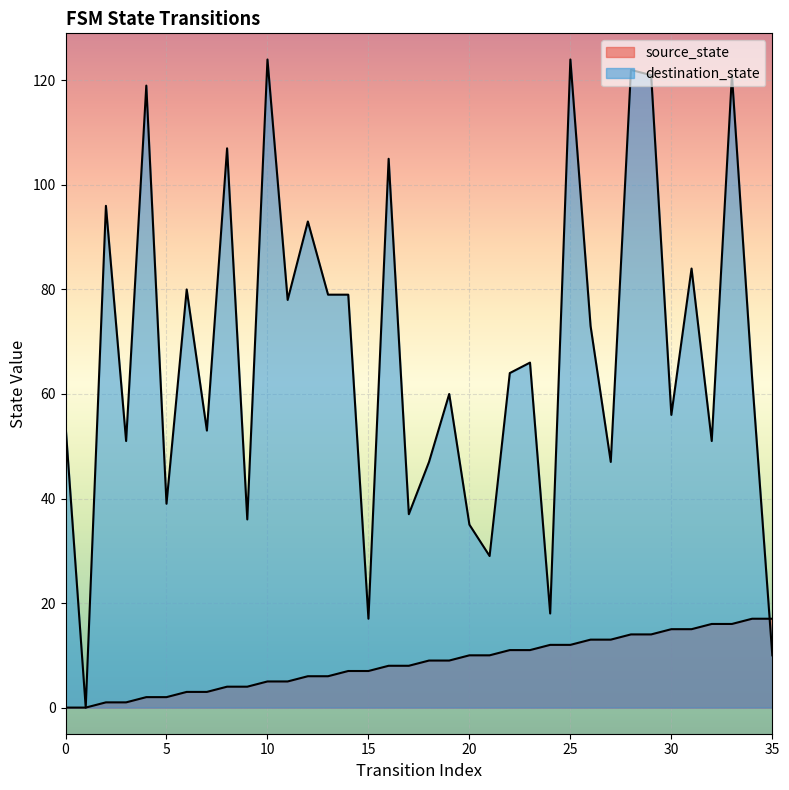

How many values in destination_state are above zero?

35